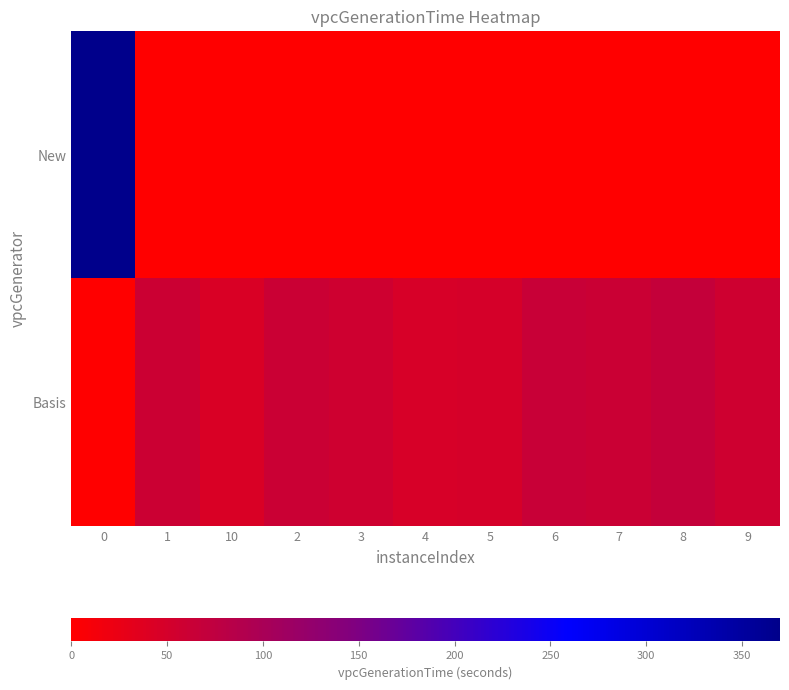

Which has a higher value, 6 or 5?

6